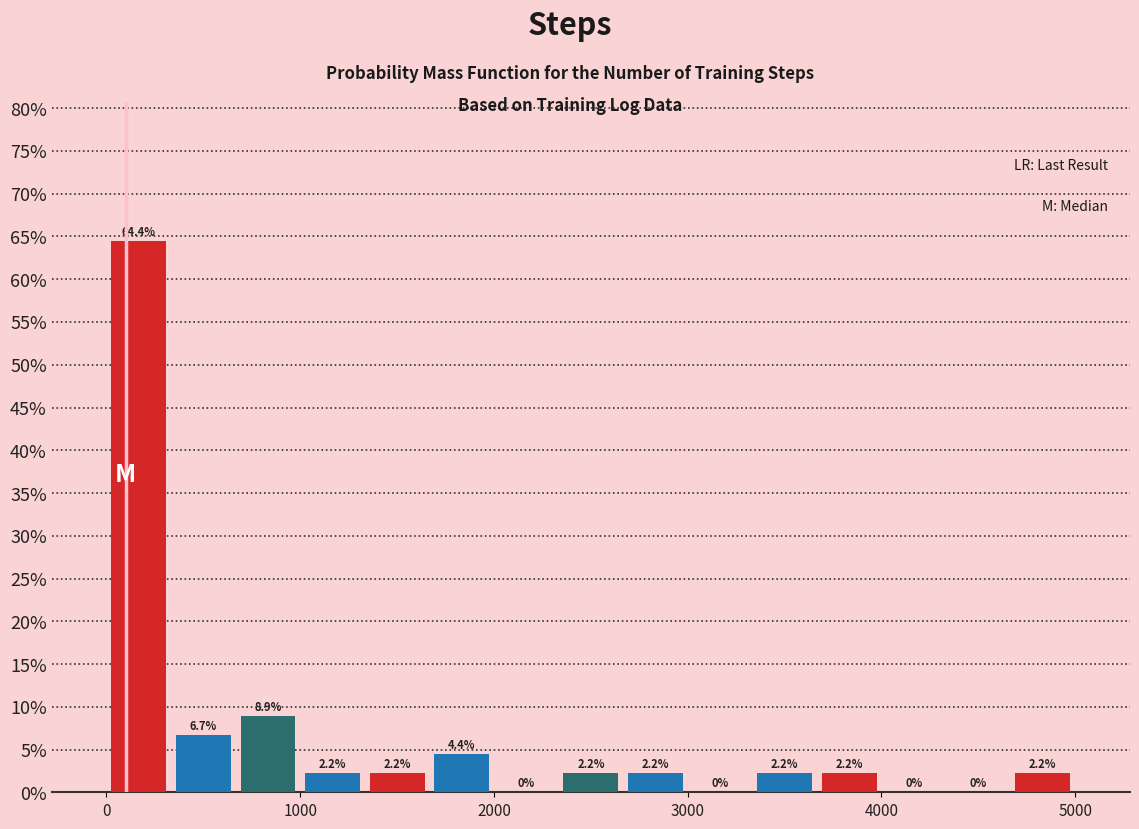

Read against the x-axis, roughly where is the centre of the tallest bar?

200